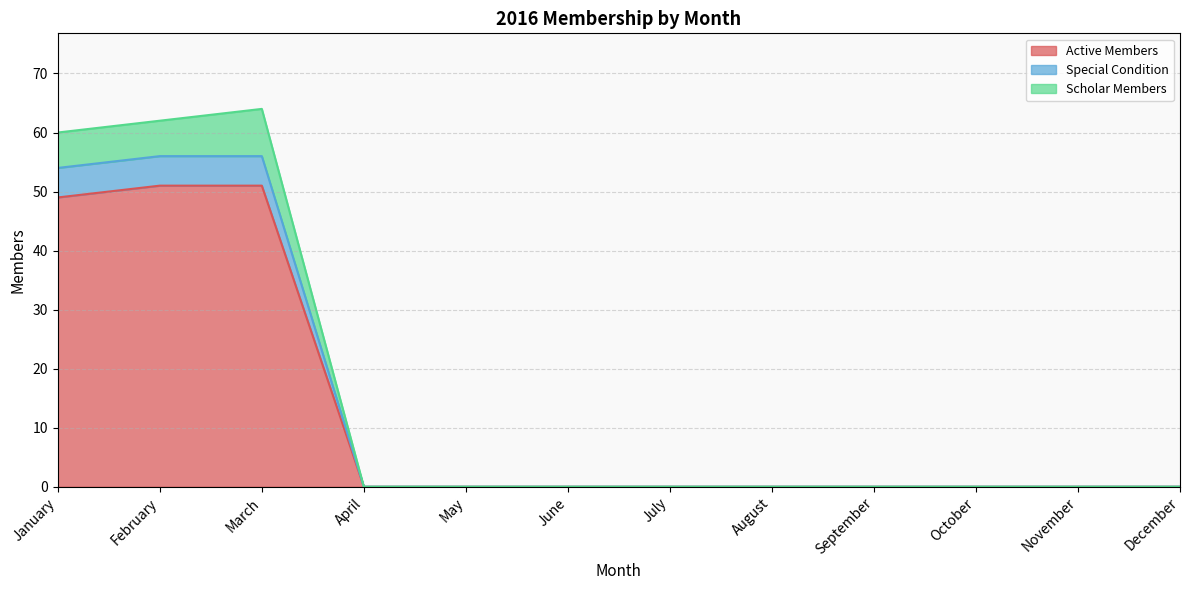

Is it true that Active Members equals 0 at May?

True